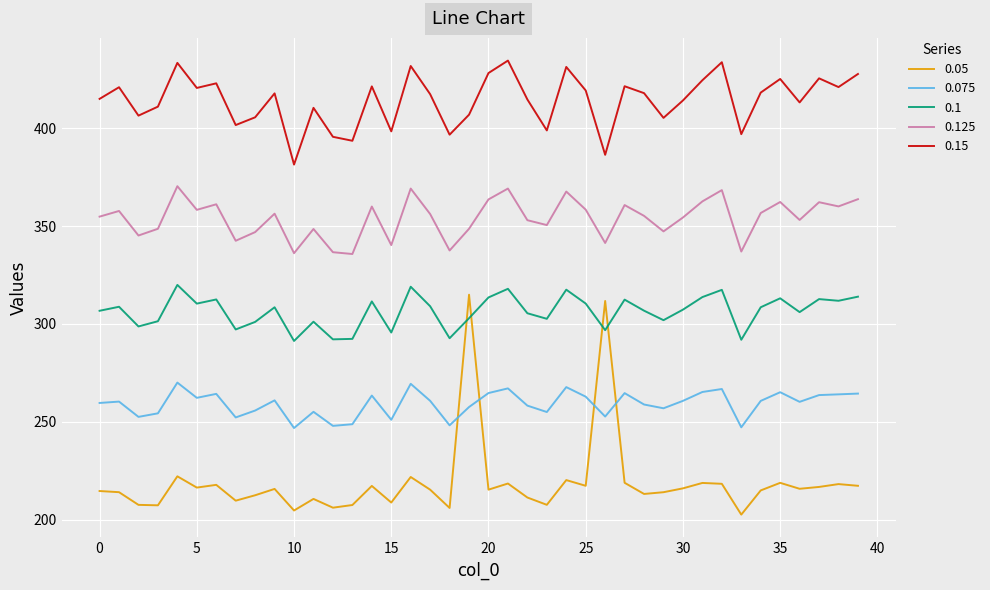

Which series has the largest range (max minus min)?

0.05